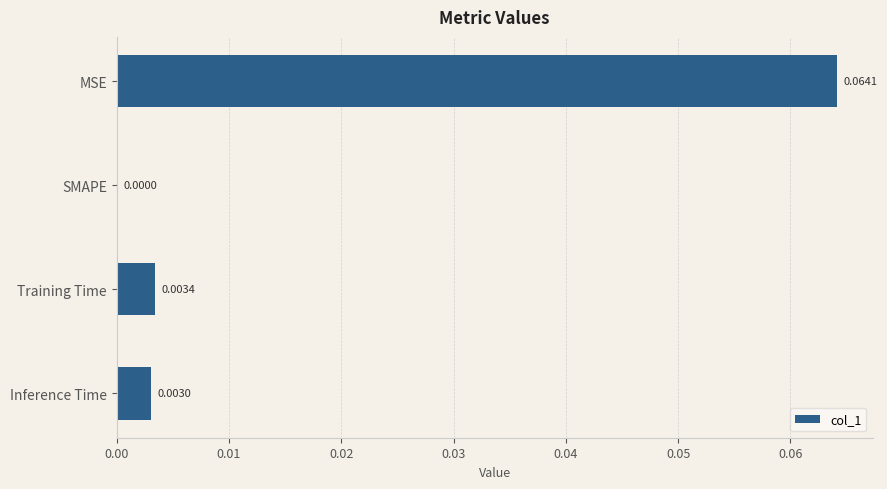

At which label is the value closest to 0?

SMAPE